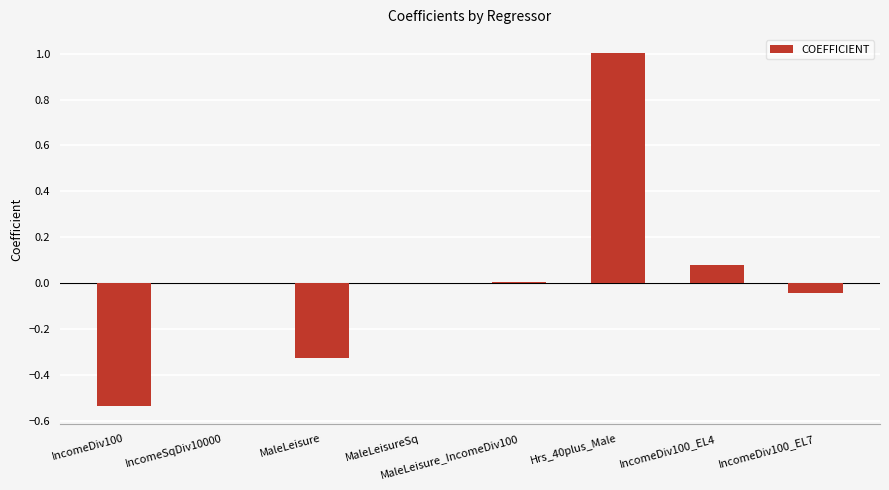

True or false: the data shows 1.0 at Hrs_40plus_Male.

True